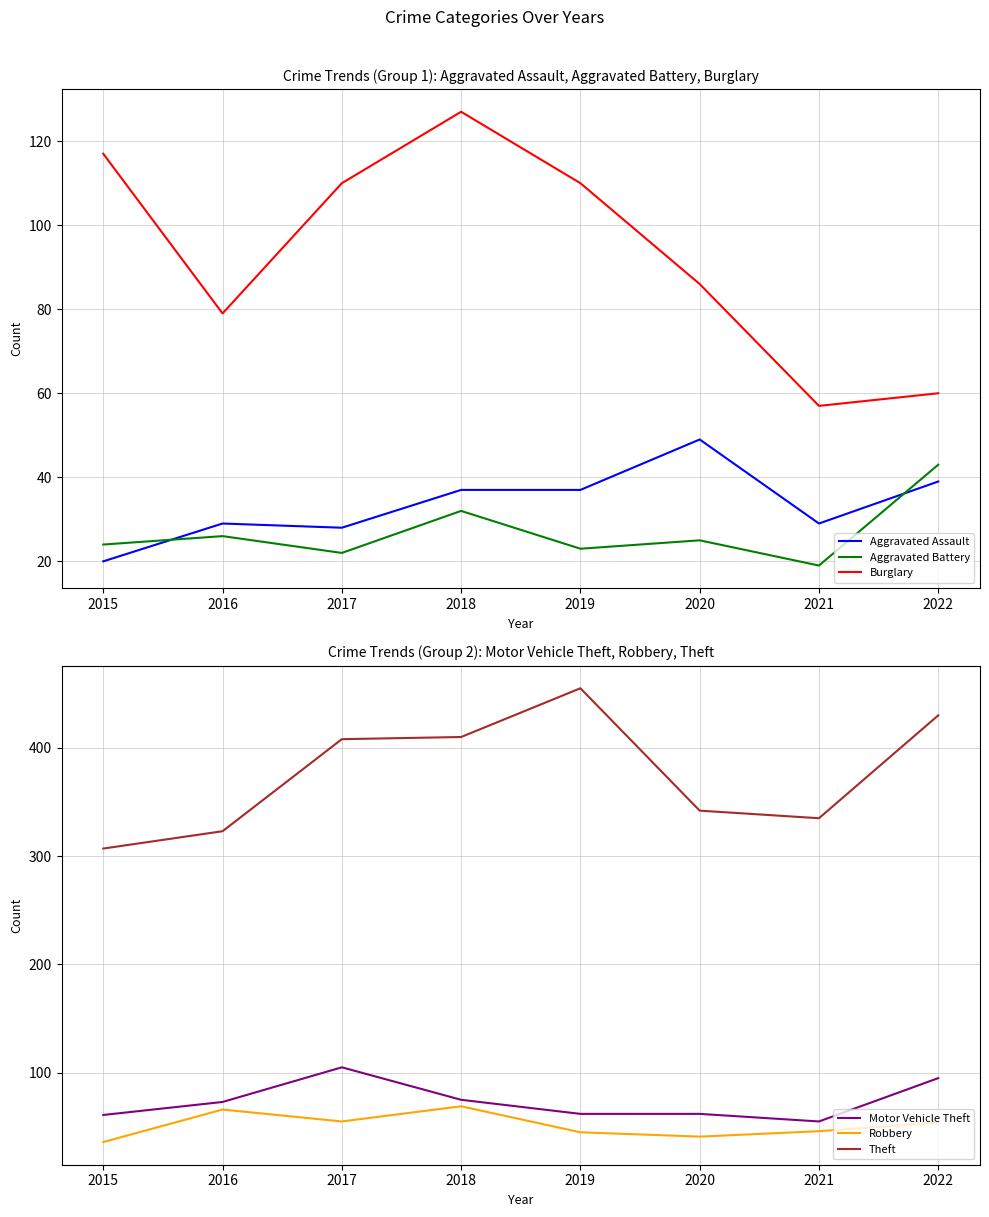

How many interior local peaks does the Robbery series have?

2